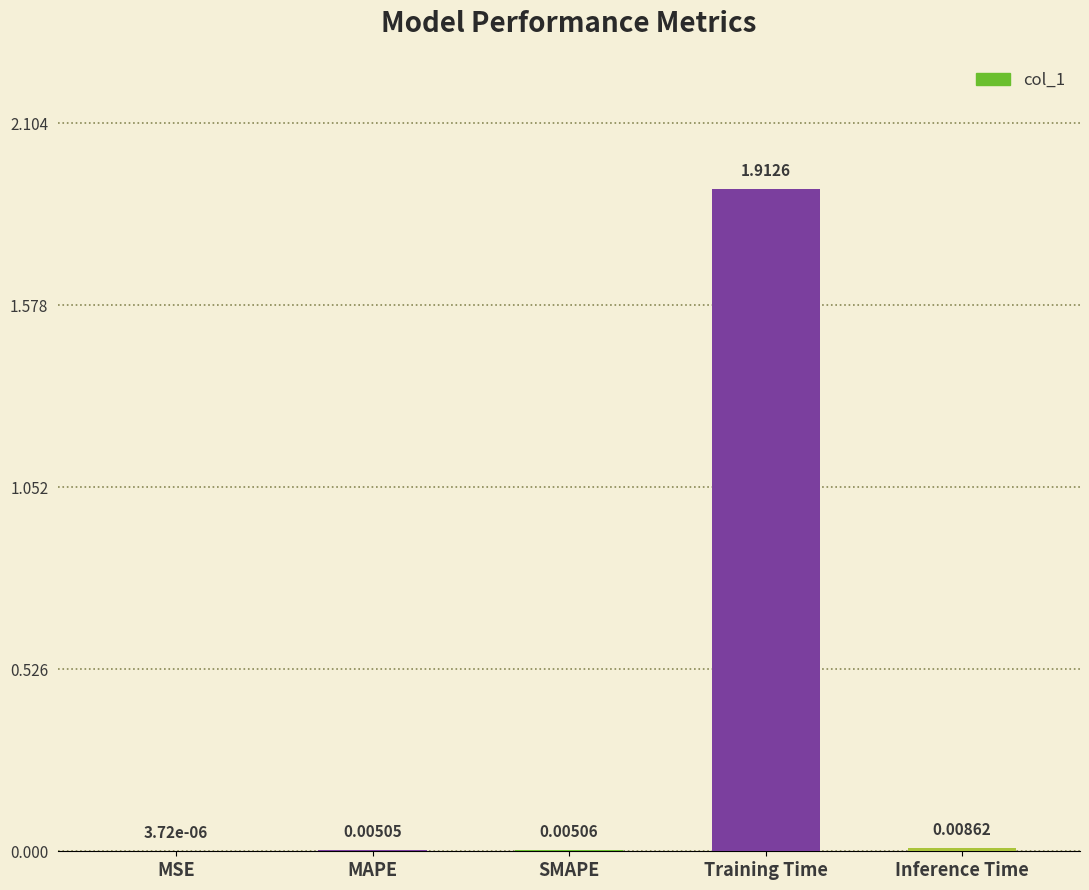

How many data points does each series have?

5